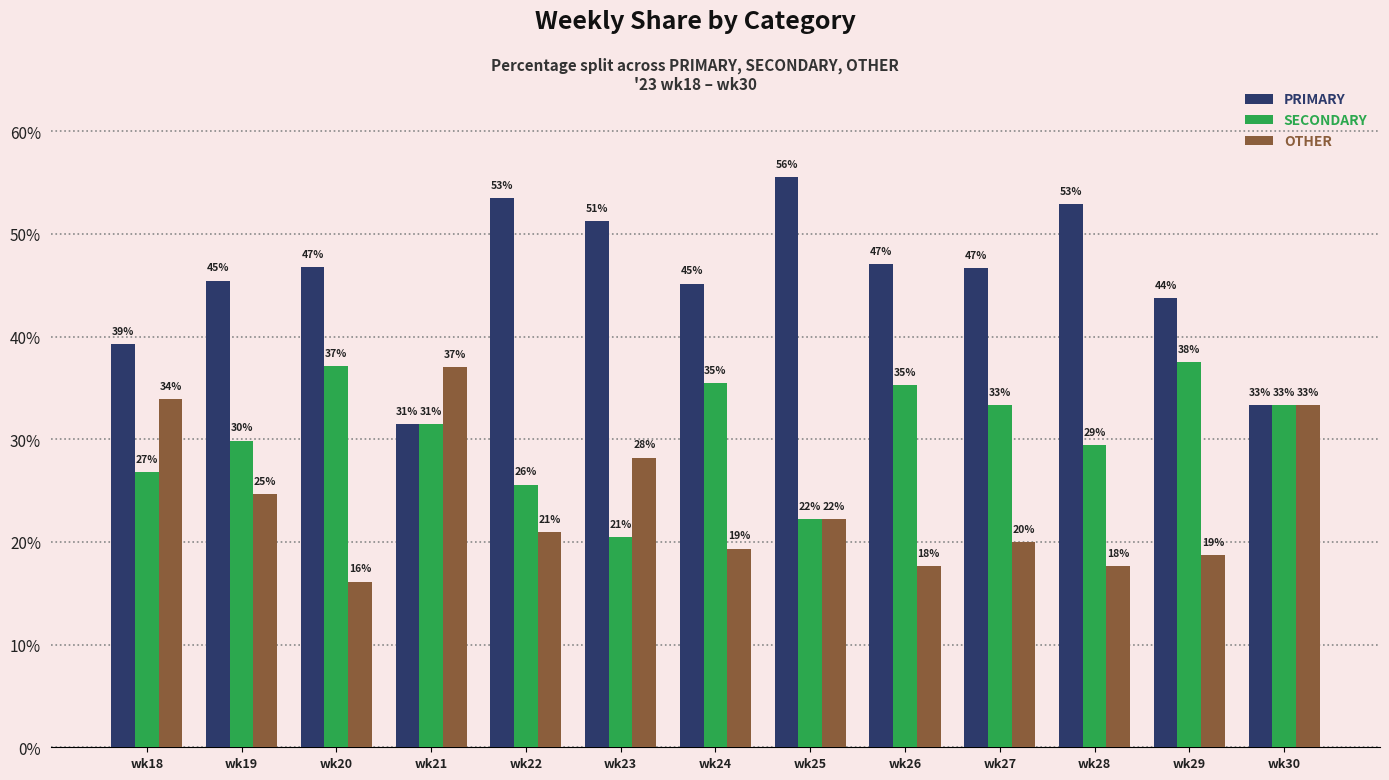

Reading left to right, extract all data points from this chart.

PRIMARY: 39.3	45.5	46.8	31.5	53.5	51.3	45.2	55.6	47.1	46.7	52.9	43.8	33.3
SECONDARY: 26.8	29.9	37.1	31.5	25.6	20.5	35.5	22.2	35.3	33.3	29.4	37.5	33.3
OTHER: 33.9	24.7	16.1	37.0	20.9	28.2	19.4	22.2	17.6	20.0	17.6	18.8	33.3